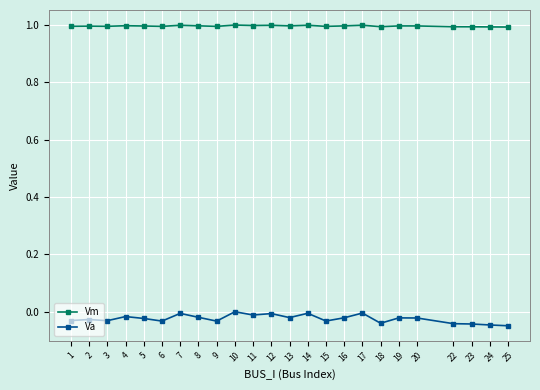

List the series in order of their overall mean, lowest first.

Va, Vm